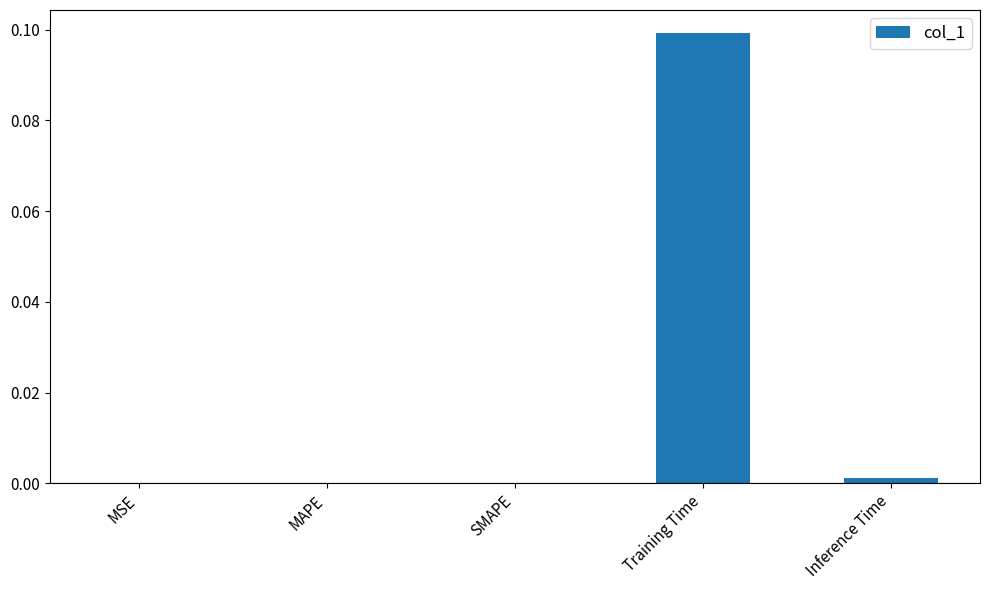

Between Training Time and MSE, which is larger?

Training Time